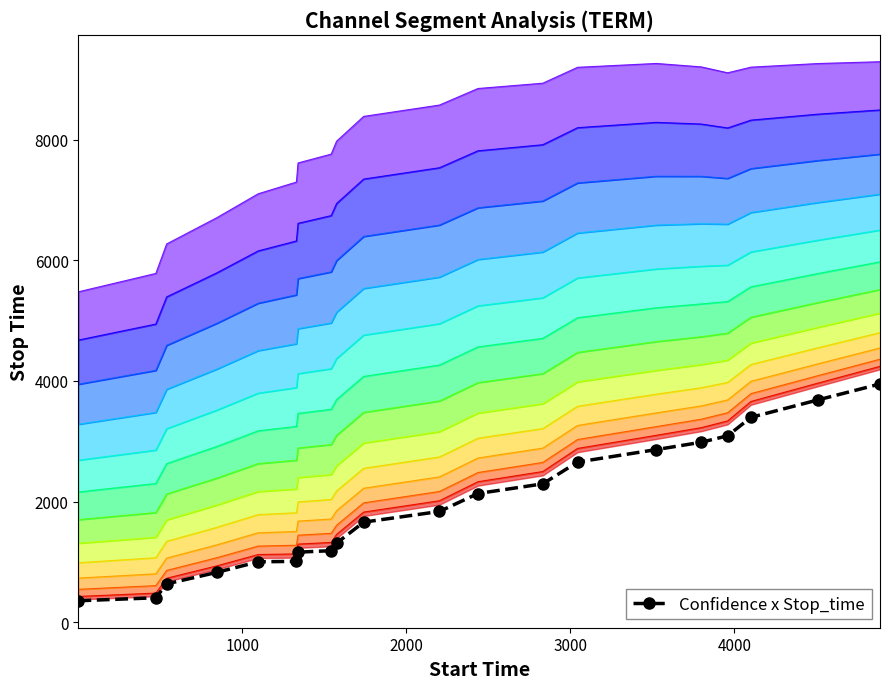

How many lines are shown in the chart?

1